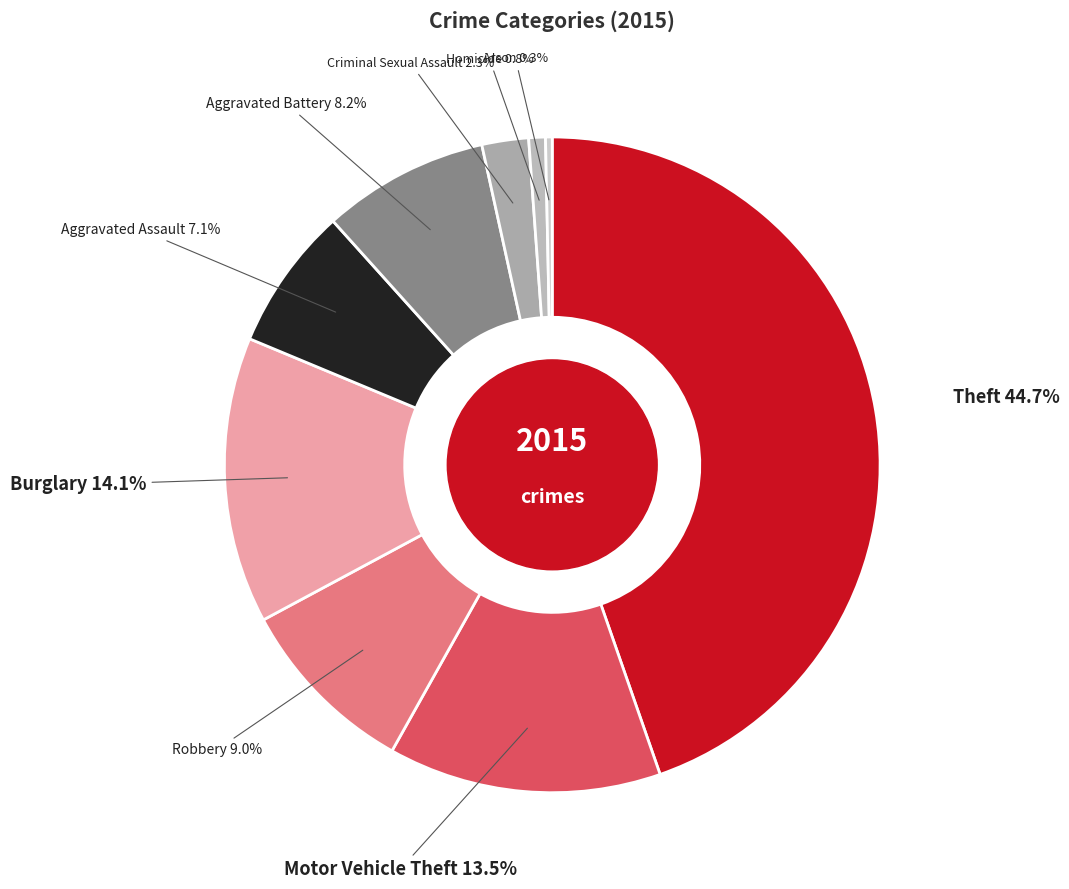

How many slices are in this pie chart?

9